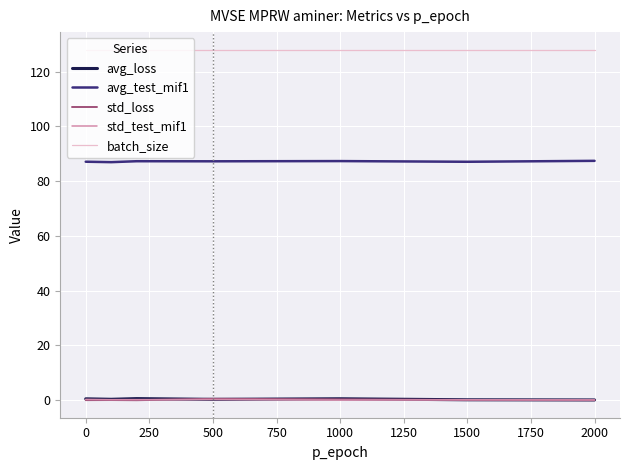

True or false: batch_size and std_loss cross at least once.

False